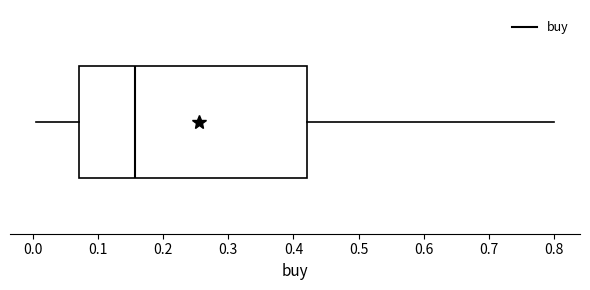

Transcribe this box plot: give where the median line is, the range the box spans, and where the two whiskers end, as read against the x-axis. The values are not printed on the chart, so give them approximately, as read against the axis.

median 0.16, box 0.07 to 0.42, whiskers 0.00 to 0.80